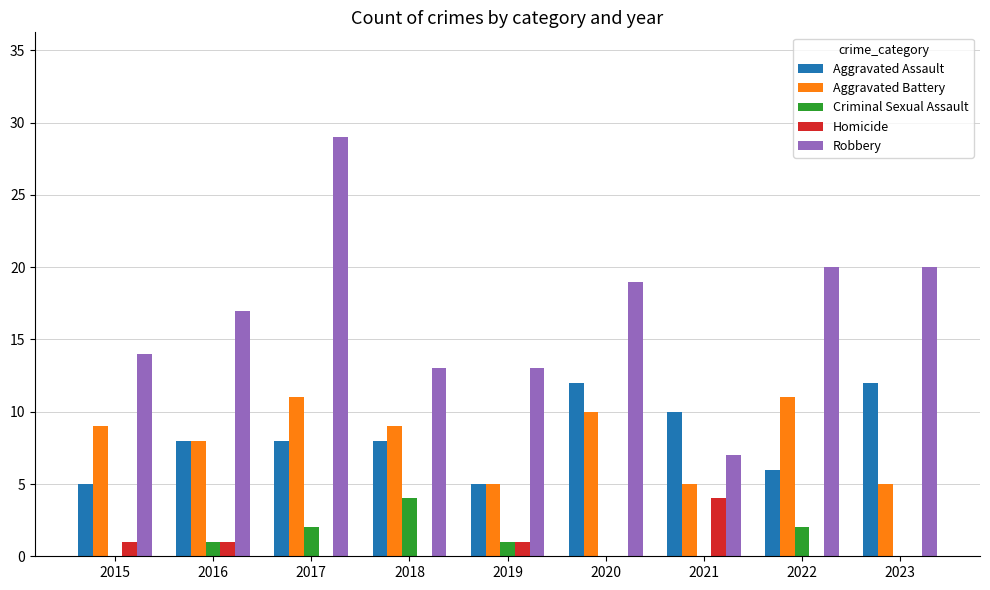

What is the sum of the Robbery values at 2016 and 2021?

24